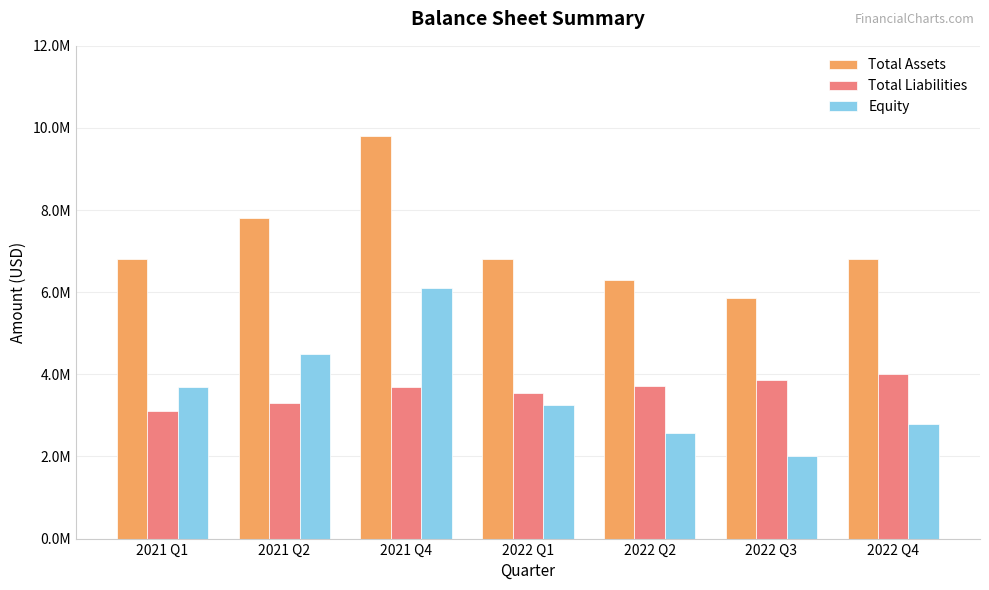

What are all the series names shown in the legend?

Total Assets, Total Liabilities, Equity